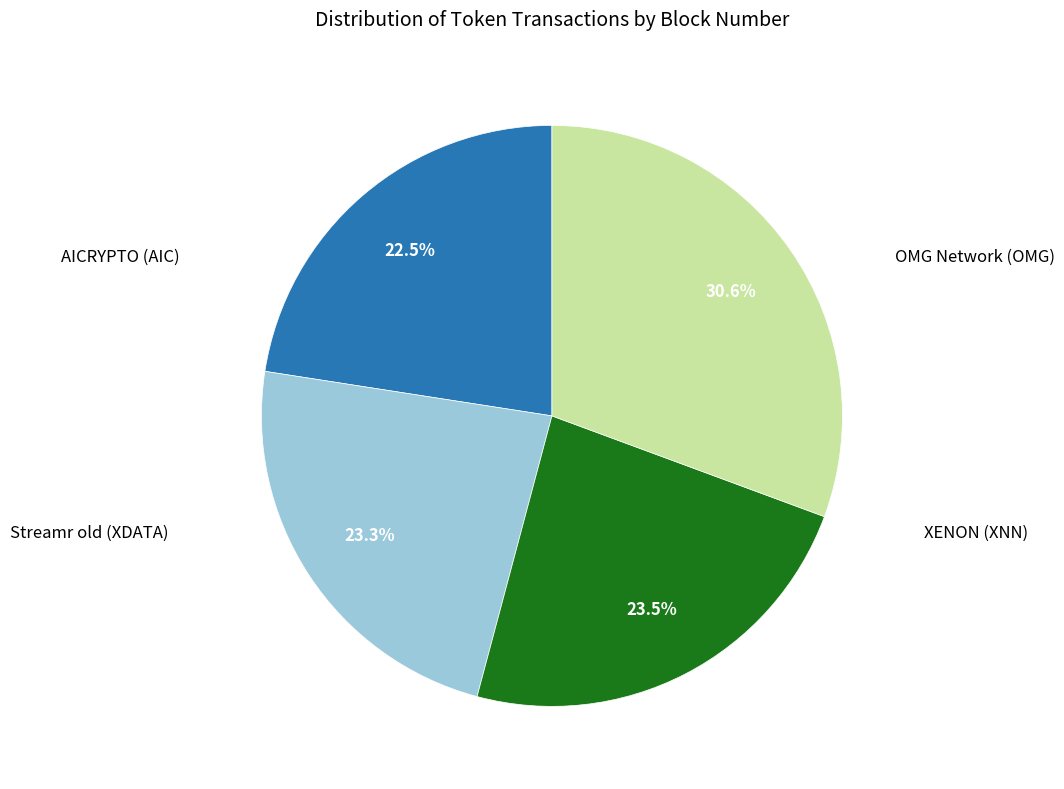

Does any single category account for the majority?

No